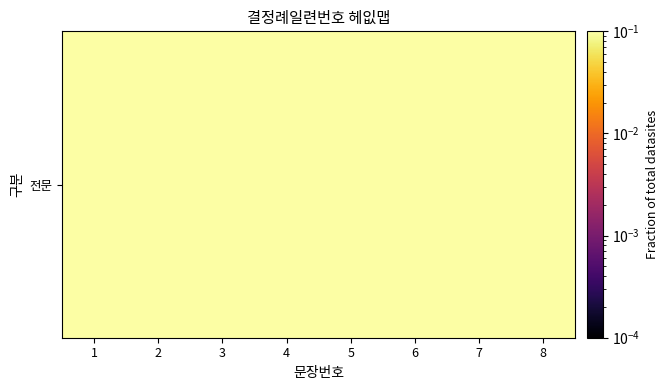

Which has a higher value, 5 or 4?

4